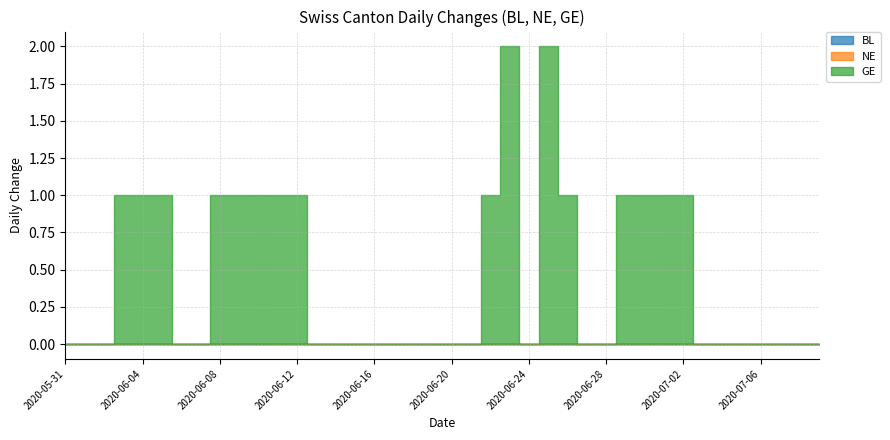

What is the difference between the maximum and minimum values in the GE series?

2